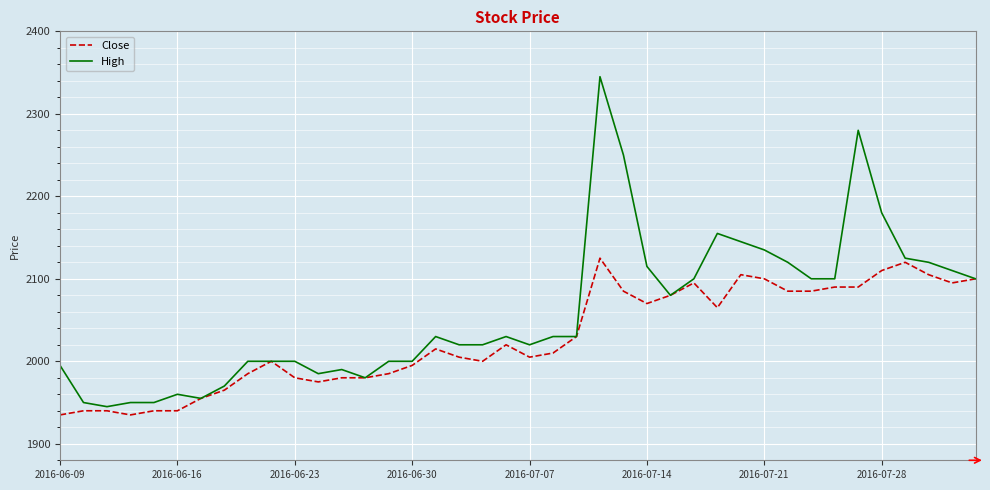

Rank the series by their maximum value, from highest to lowest.

High, Close